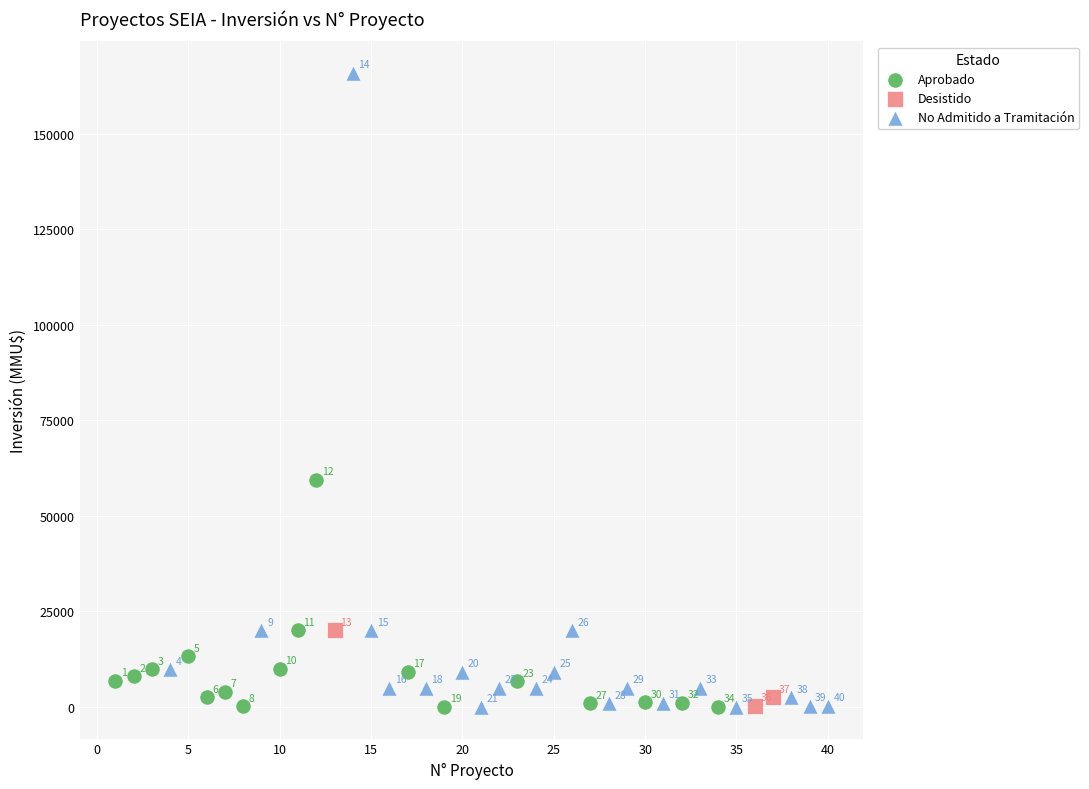

Which series reaches the maximum Y coordinate?

No Admitido a Tramitación